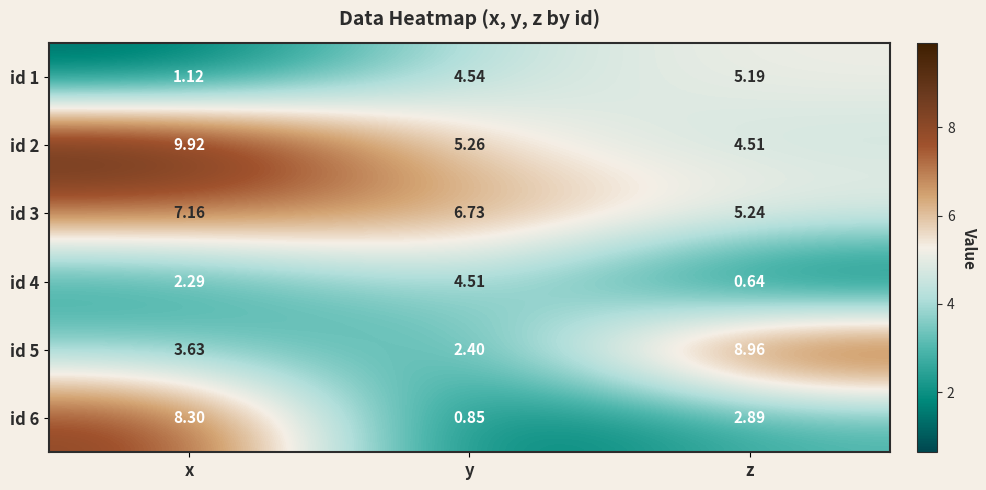

At which category is the sum across all series the highest?

x